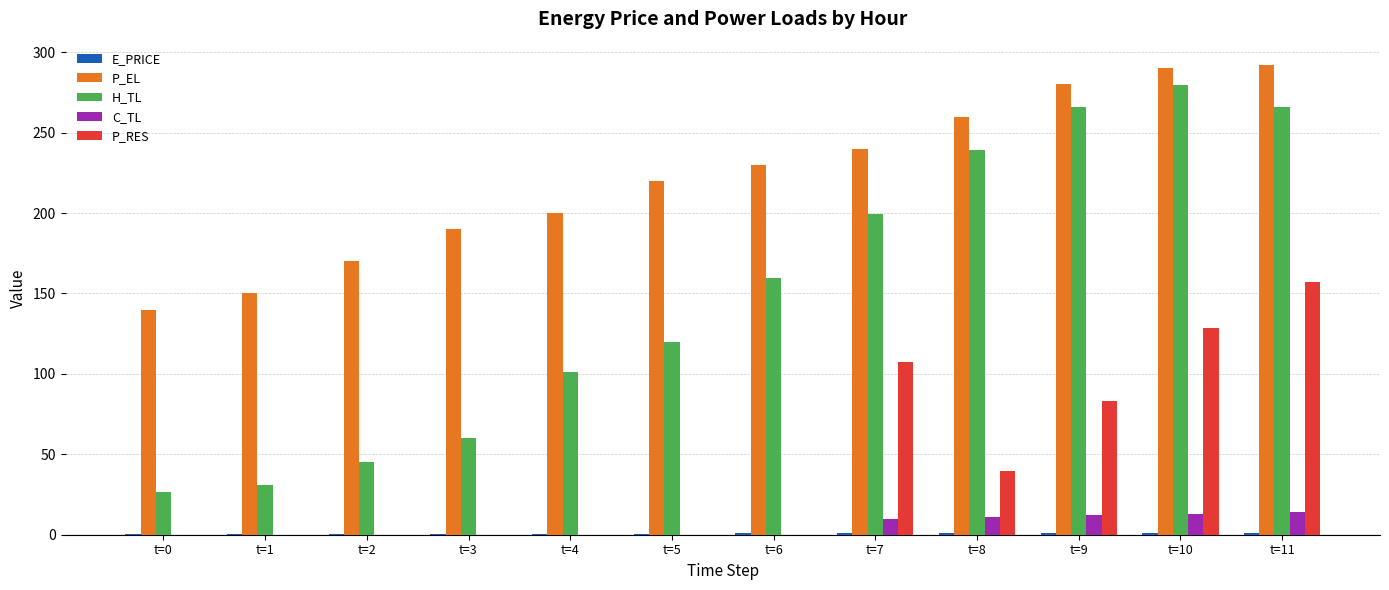

What is the sum of all P_RES values?

515.3